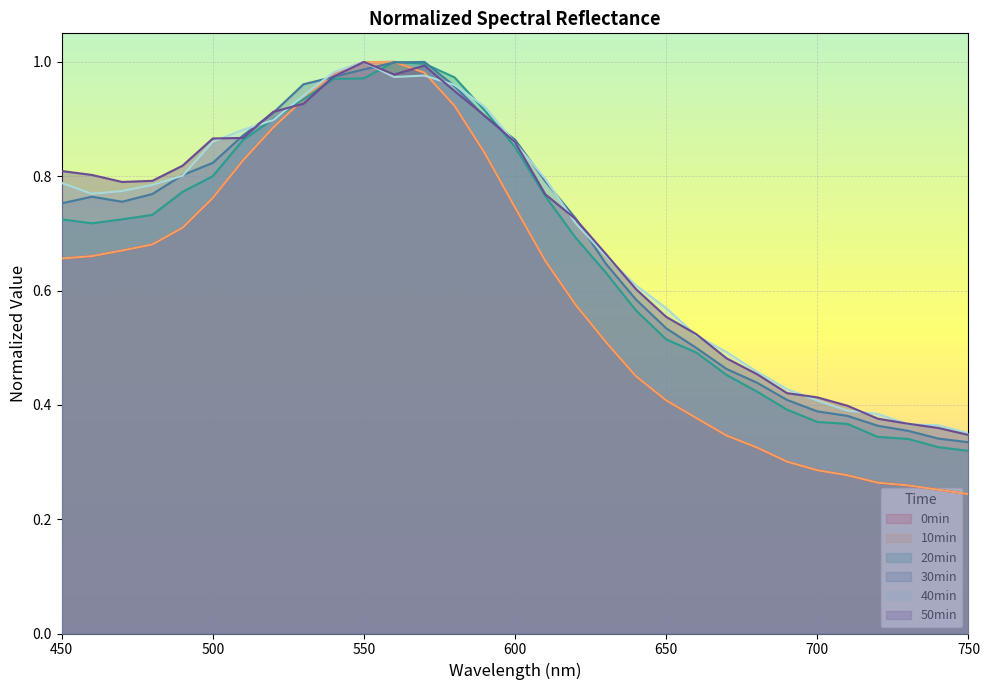

Which series has the widest spread of values?

0min